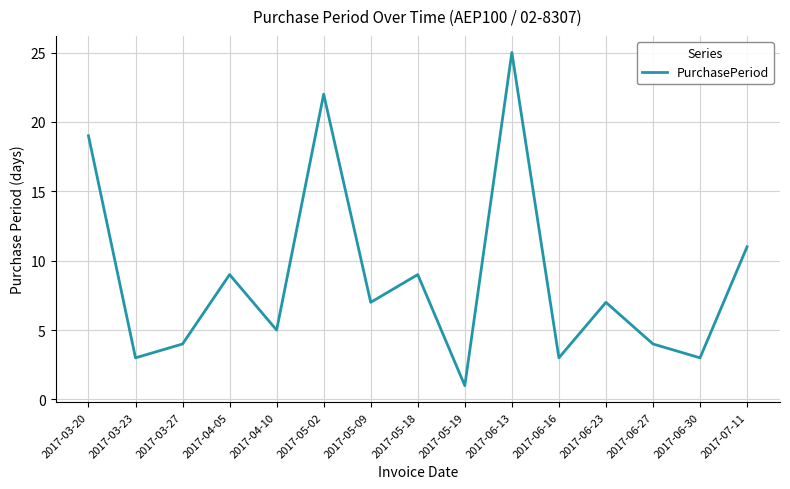

What is the sum of all values?

132